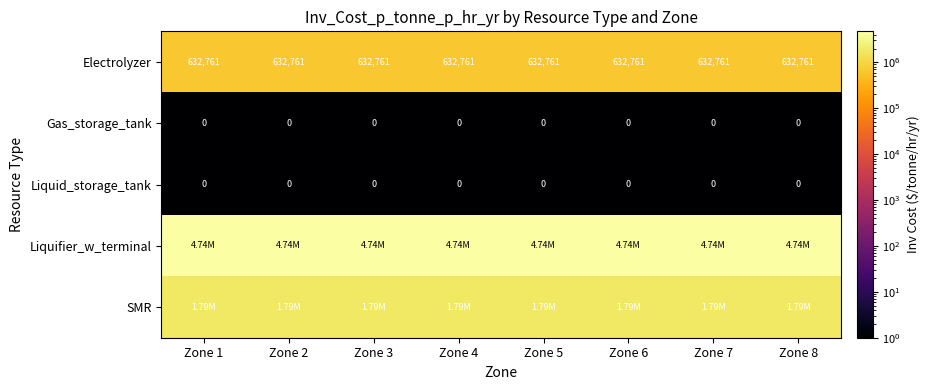

Where is Gas_storage_tank nearest to the value 1?

Zone 1